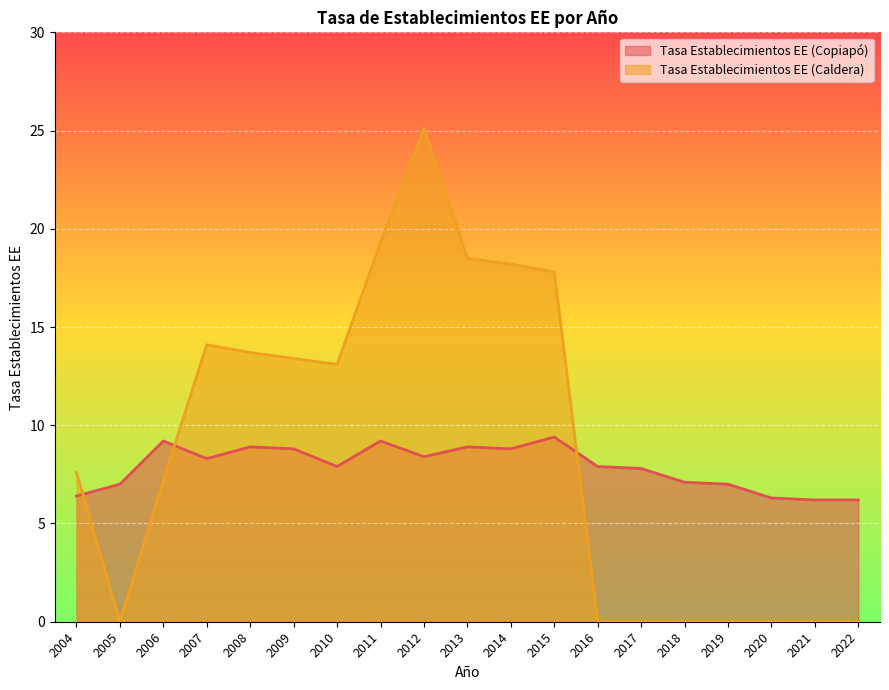

Which series has the widest spread of values?

Tasa Establecimientos EE (Caldera)